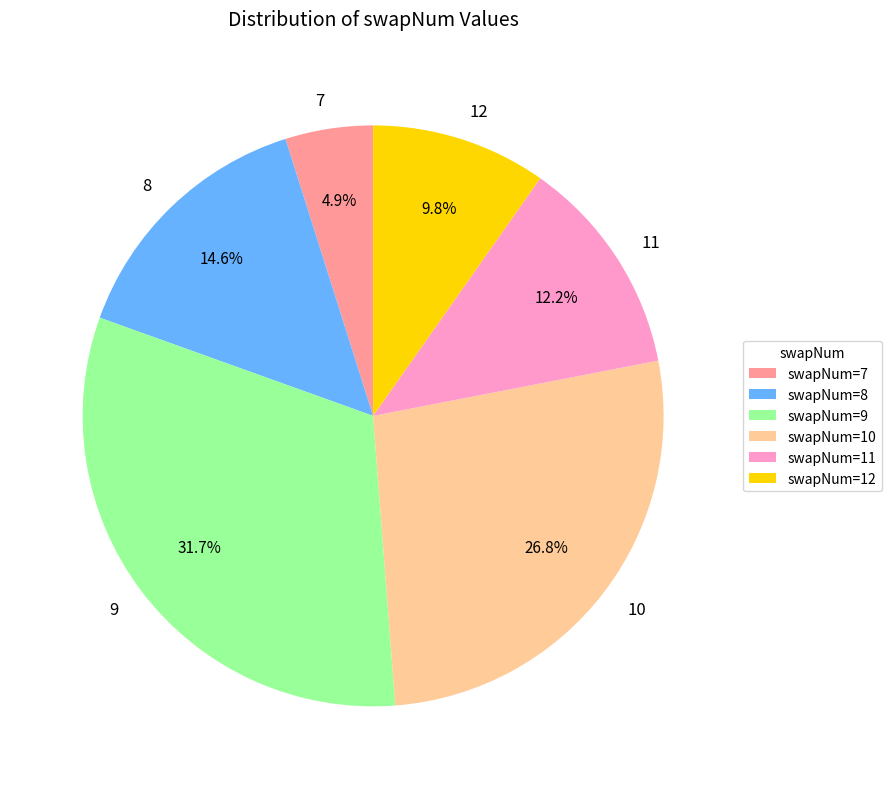

Count the number of slices in the pie.

6